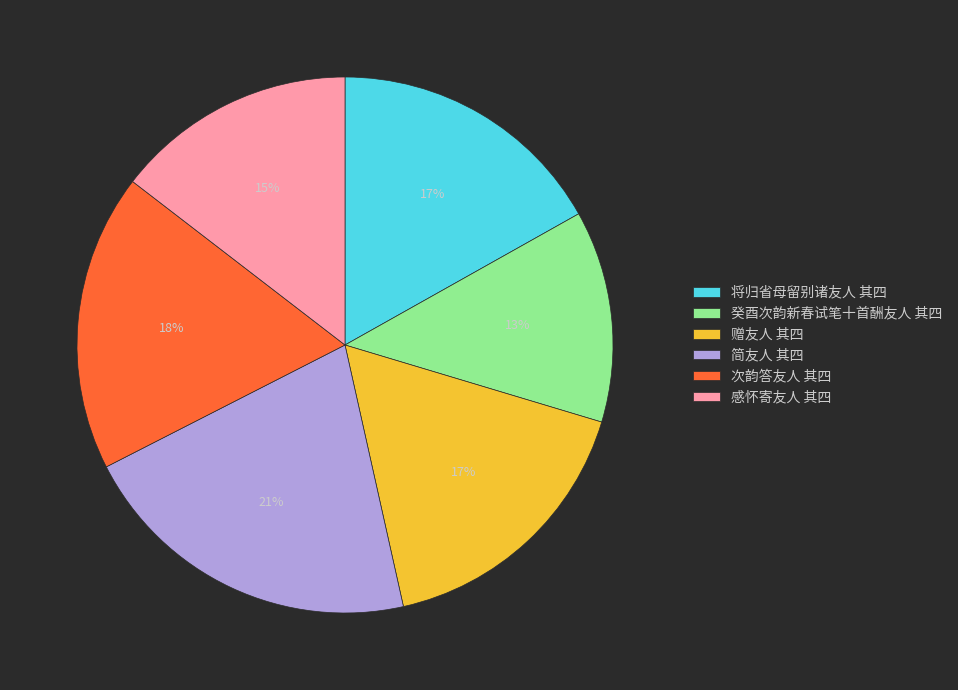

What is the ratio of the value at 简友人 其四 to the value at 感怀寄友人 其四?

1.4